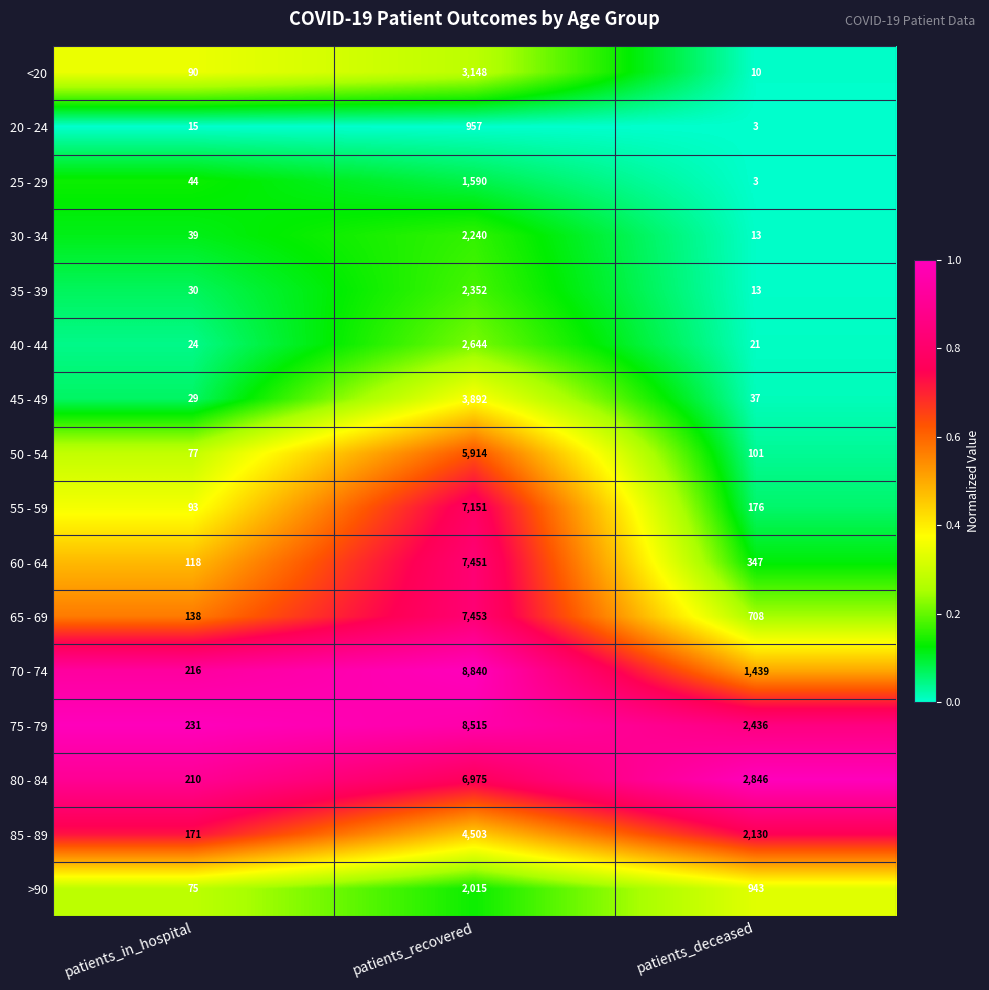

What is the difference between the 60 - 64 values at patients_in_hospital and patients_deceased?

229